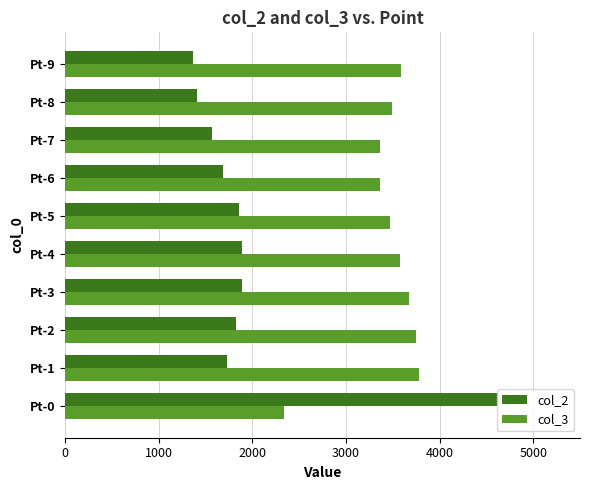

What is the difference between the second highest and second lowest values in the col_3 series?

386.6